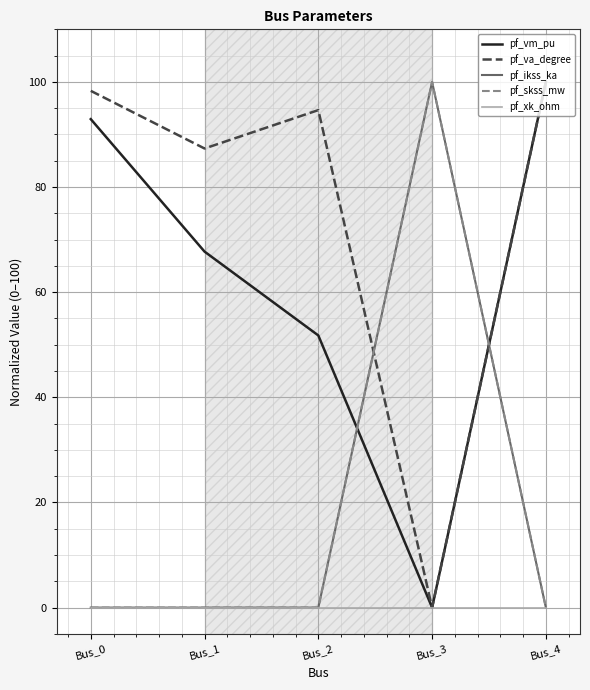

Is it true that pf_va_degree equals 98.3 at Bus_0?

True